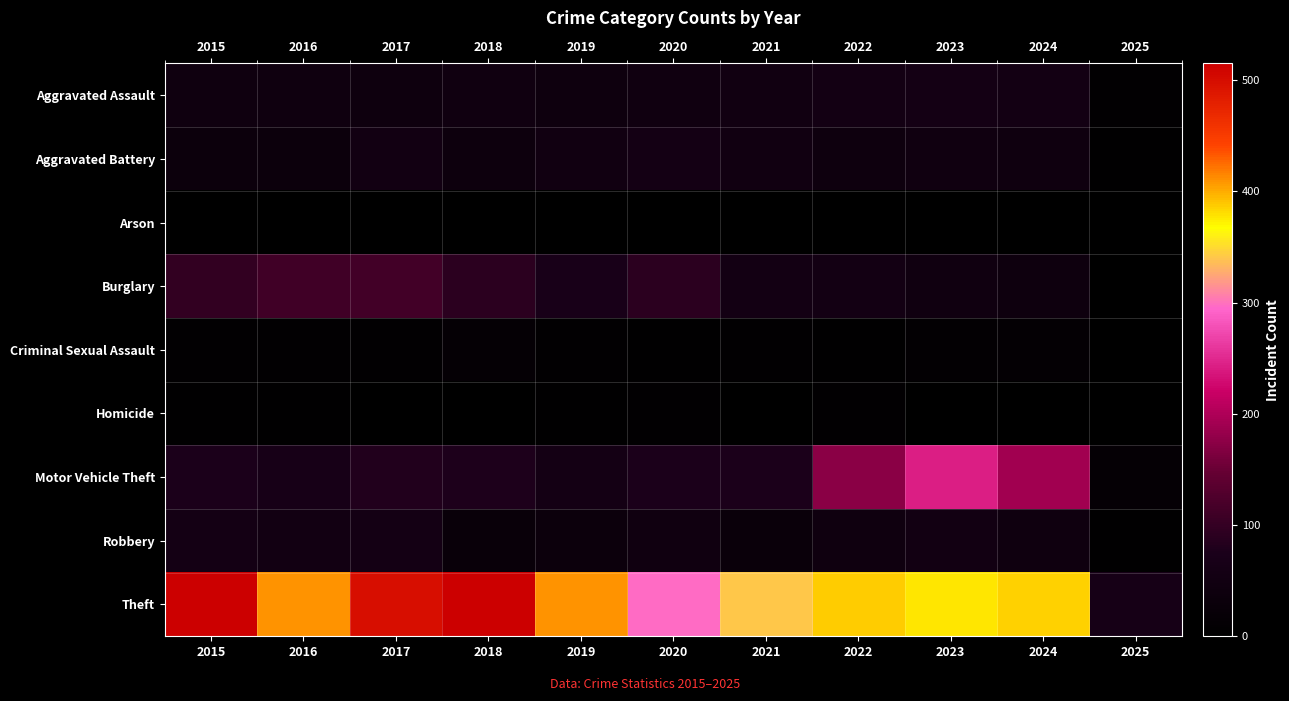

Reading left to right, what are all the values shown in this chart?

Aggravated Assault: 2015=46	2016=46	2017=44	2018=48	2019=44	2020=48	2021=50	2022=55	2023=59	2024=56	2025=7
Aggravated Battery: 2015=38	2016=37	2017=54	2018=39	2019=51	2020=59	2021=49	2022=42	2023=47	2024=46	2025=6
Arson: 2015=1	2016=4	2017=2	2018=3	2019=0	2020=2	2021=1	2022=3	2023=4	2024=2	2025=0
Burglary: 2015=98	2016=112	2017=114	2018=92	2019=72	2020=92	2021=57	2022=56	2023=48	2024=43	2025=2
Criminal Sexual Assault: 2015=7	2016=7	2017=7	2018=18	2019=7	2020=5	2021=9	2022=5	2023=11	2024=14	2025=0
Homicide: 2015=6	2016=5	2017=4	2018=3	2019=5	2020=10	2021=4	2022=9	2023=2	2024=1	2025=0
Motor Vehicle Theft: 2015=75	2016=67	2017=82	2018=78	2019=60	2020=75	2021=75	2022=175	2023=243	2024=191	2025=17
Robbery: 2015=59	2016=54	2017=60	2018=27	2019=38	2020=48	2021=32	2022=46	2023=53	2024=46	2025=5
Theft: 2015=515	2016=409	2017=497	2018=515	2019=409	2020=296	2021=341	2022=388	2023=377	2024=385	2025=64